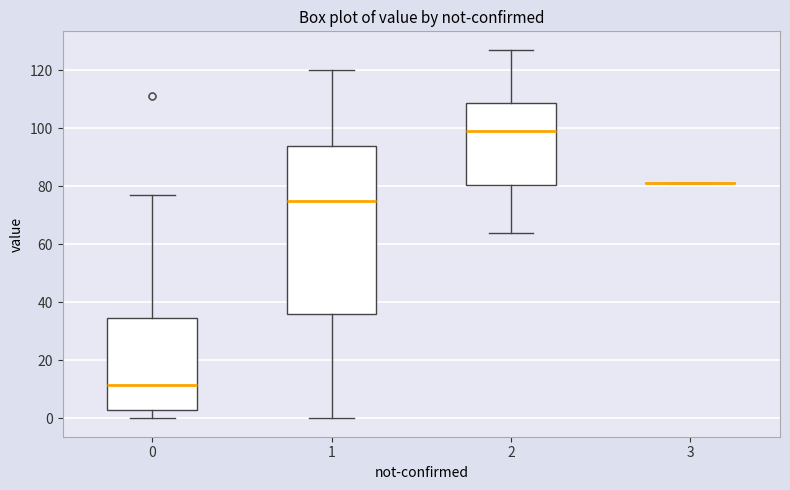

Comparing the boxes themselves (not the whiskers), which one is the tallest?

1